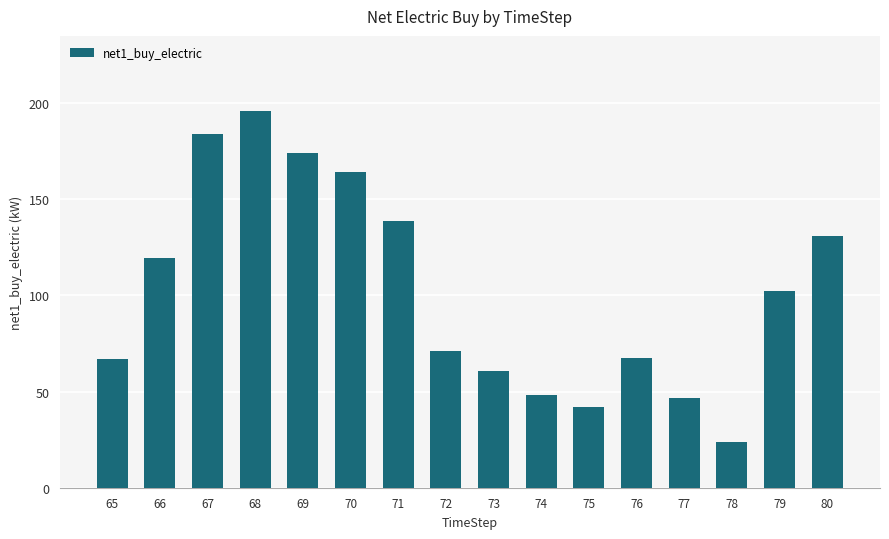

Between 75 and 78, which is larger?

75